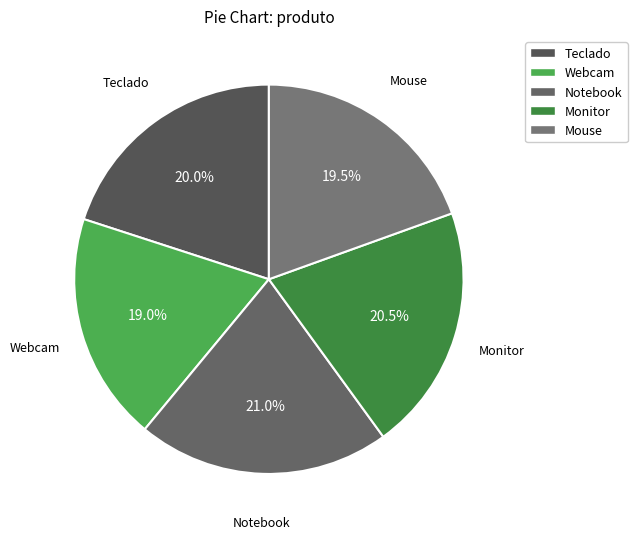

What portion of the pie excludes Notebook?

79.0%